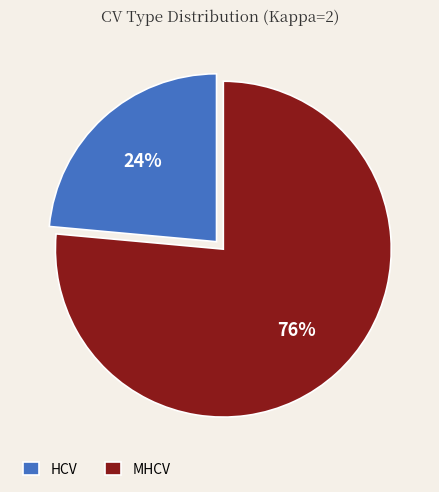

Which slice is the smallest?

HCV